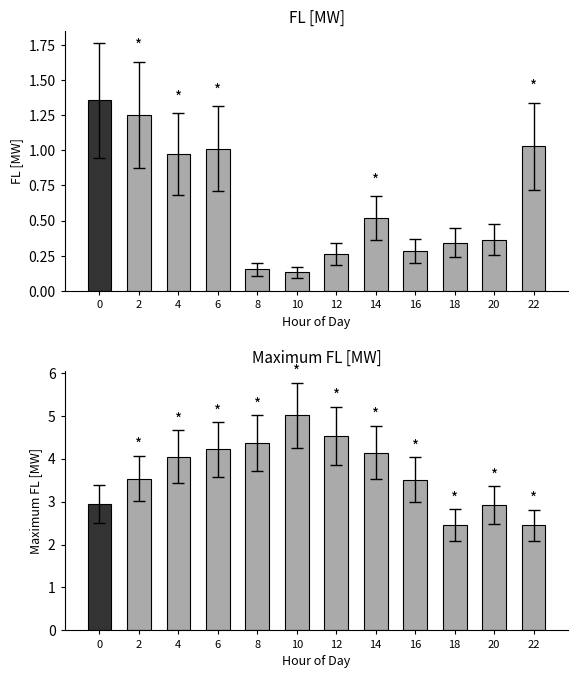

Are the bars horizontal?

No